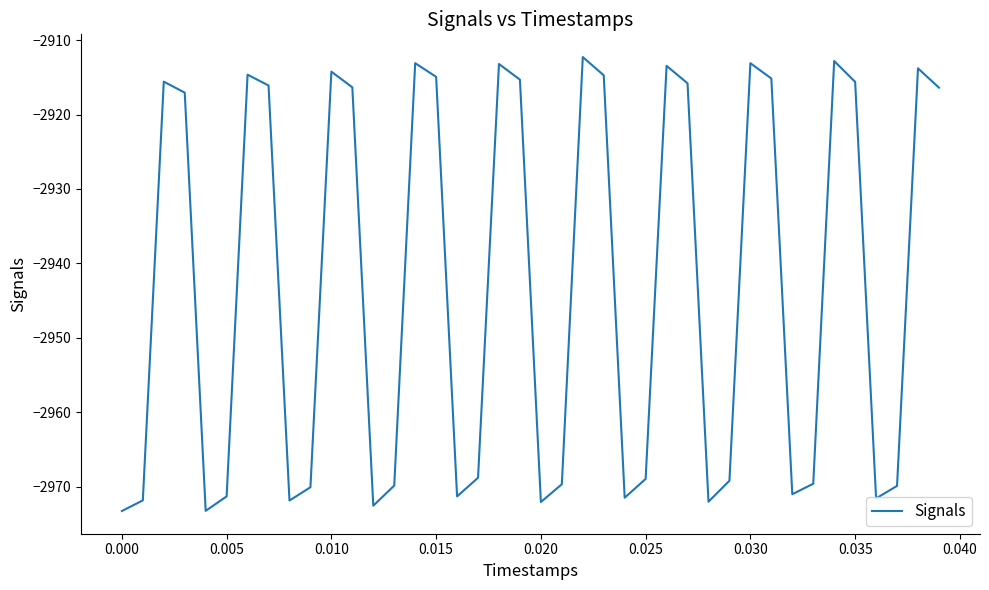

What is the smallest value displayed?

-2973.3